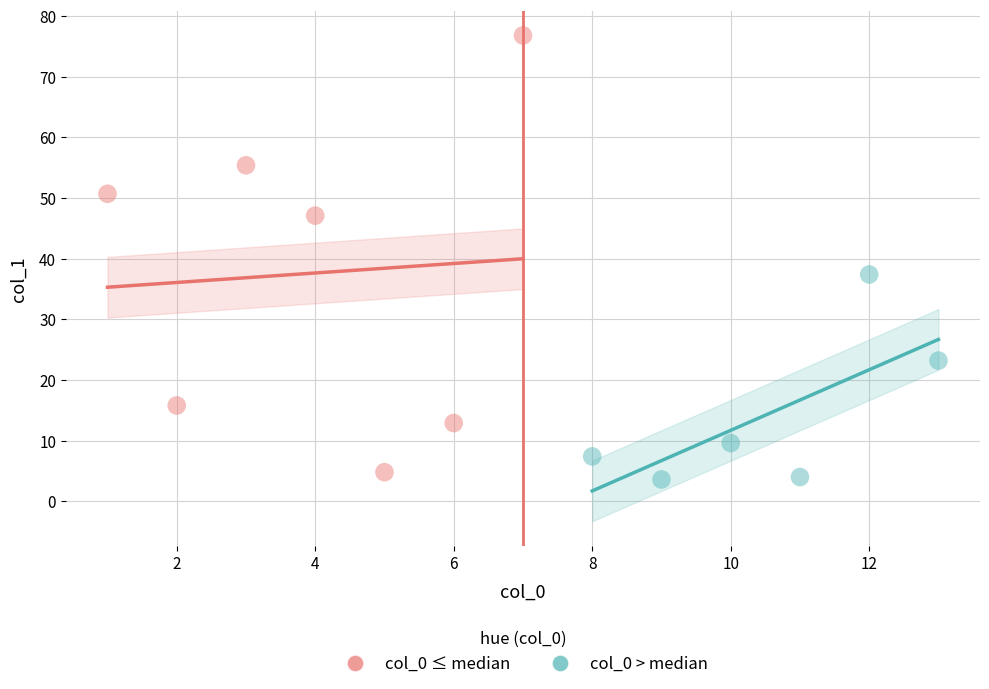

Which series contains the highest Y value?

col_0 ≤ median